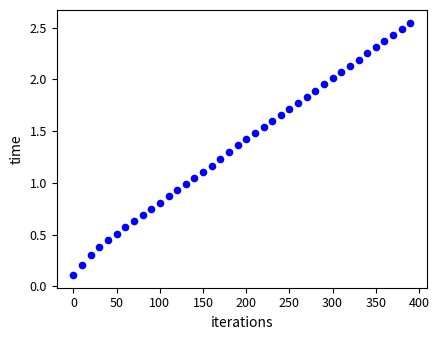

What is the range of X values (max minus min)?

390.0